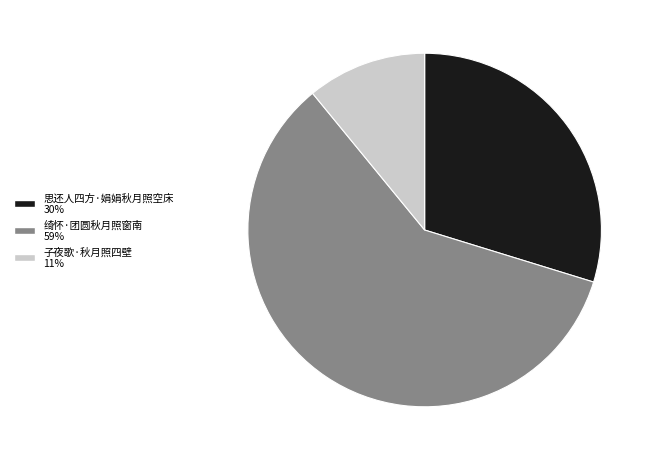

Between 绮怀·团圆秋月照窗南 and 思还人四方·娟娟秋月照空床, which is larger?

绮怀·团圆秋月照窗南